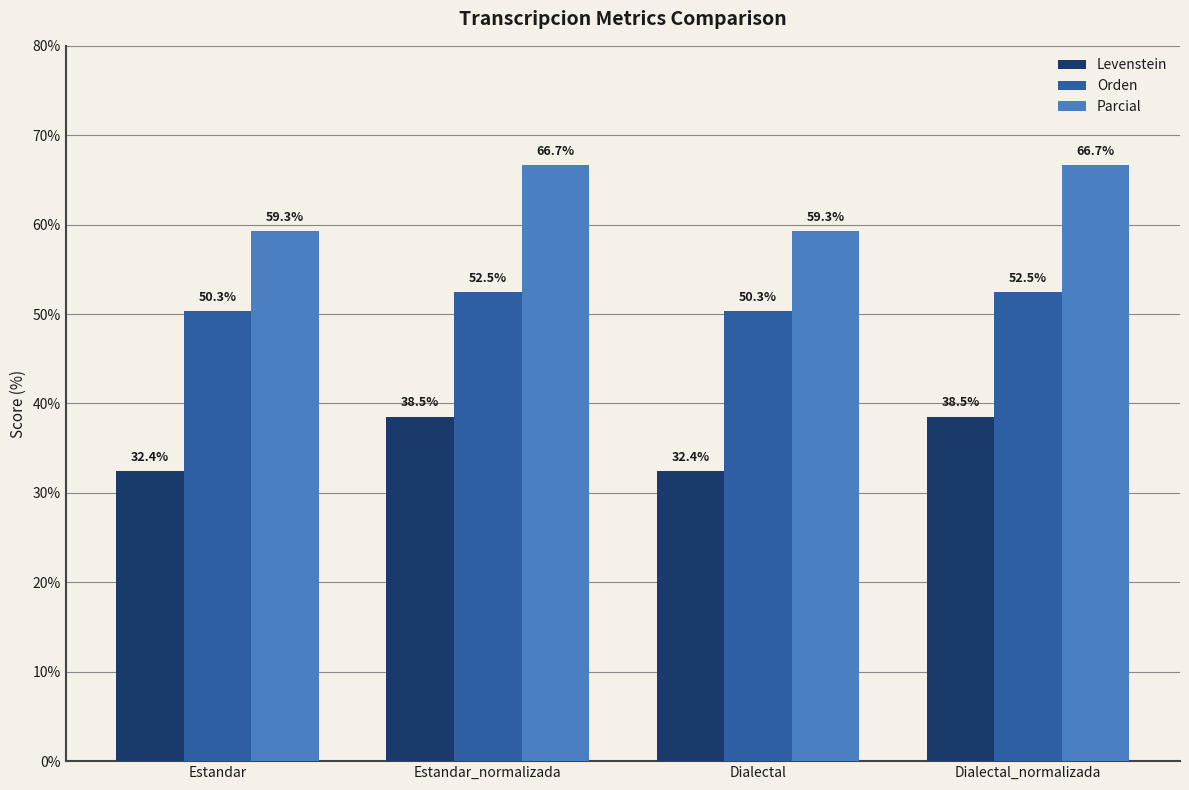

What is the difference between the maximum and second lowest values in the Parcial series?

7.4